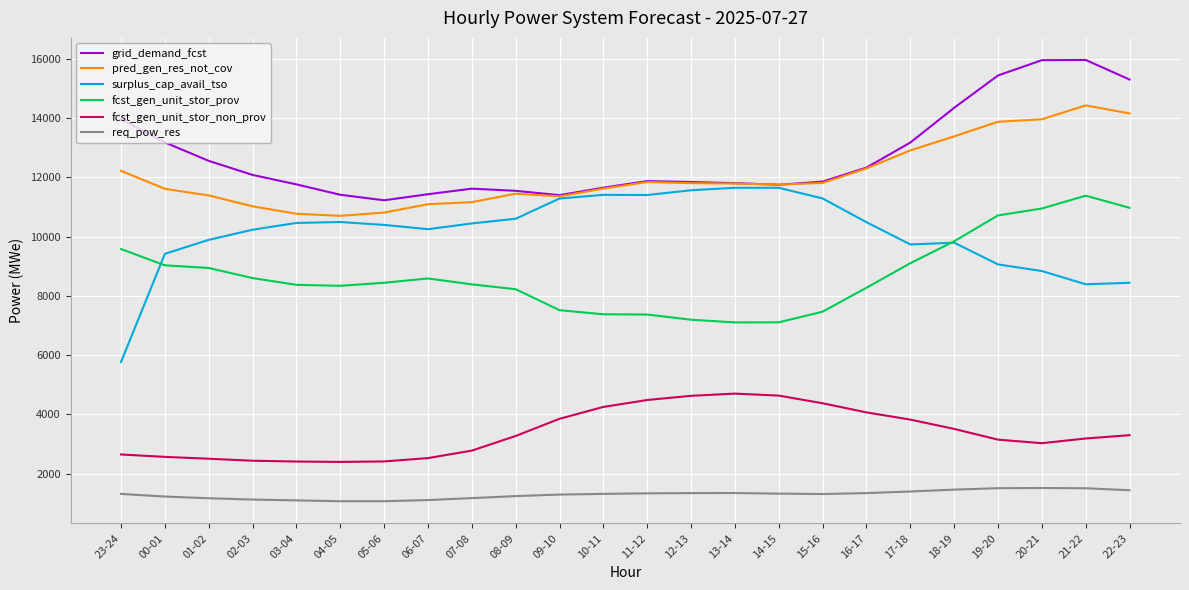

What is the spread (max minus min) of values at 04-05?

10351